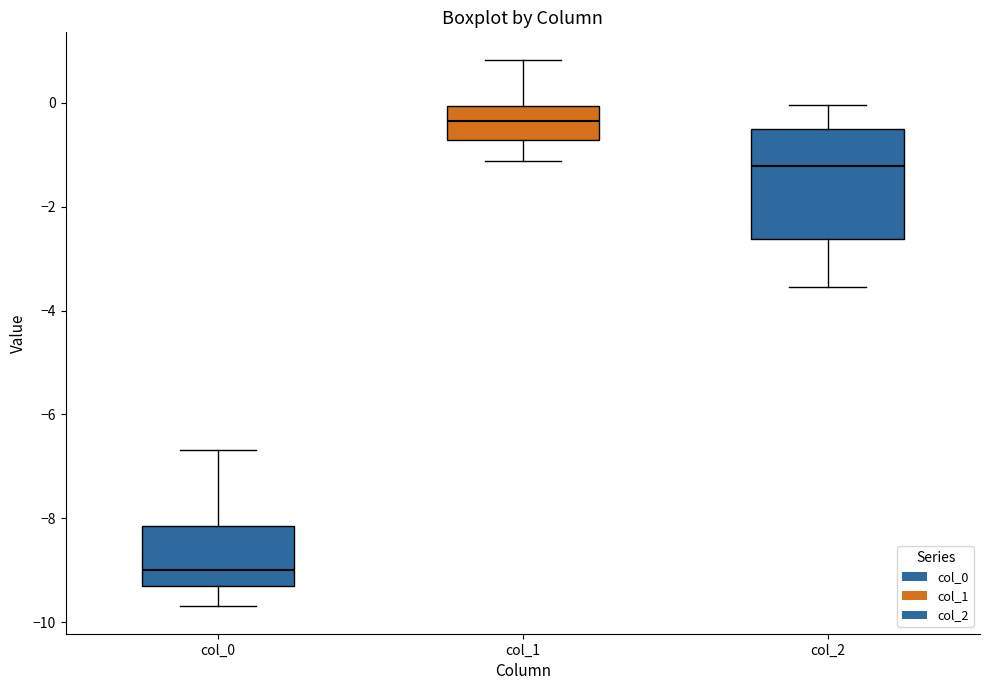

Which box is the tallest, from its lower edge to its upper edge?

col_2